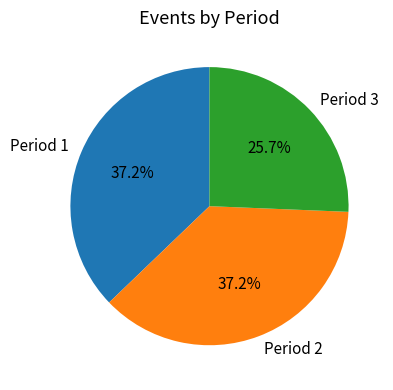

Which category has the smallest portion of the pie?

Period 3